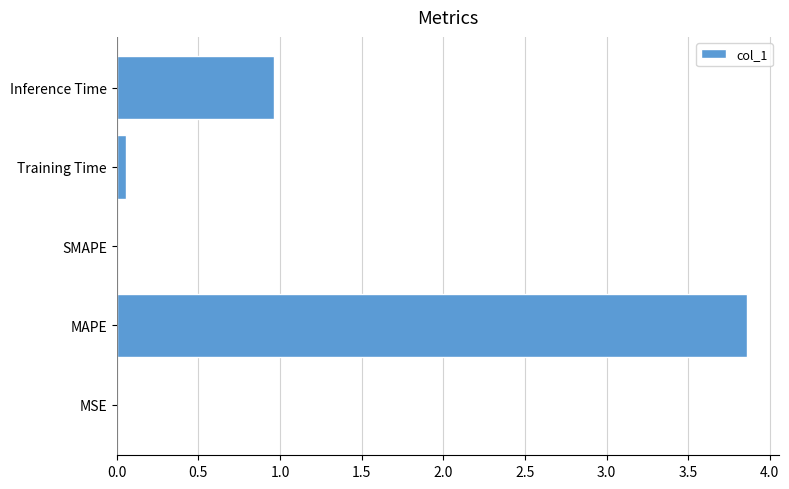

What is the sum of all values?

4.9